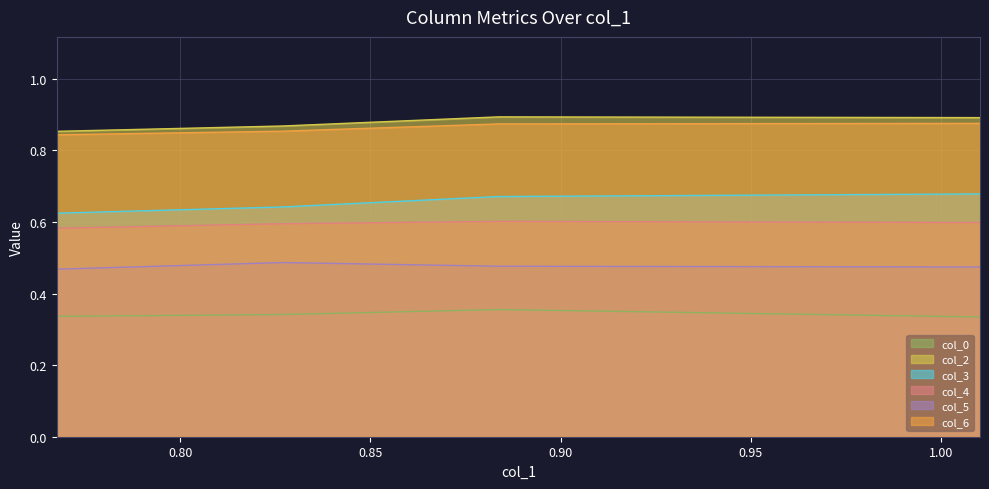

Does the chart display data point markers on the line(s)?

No